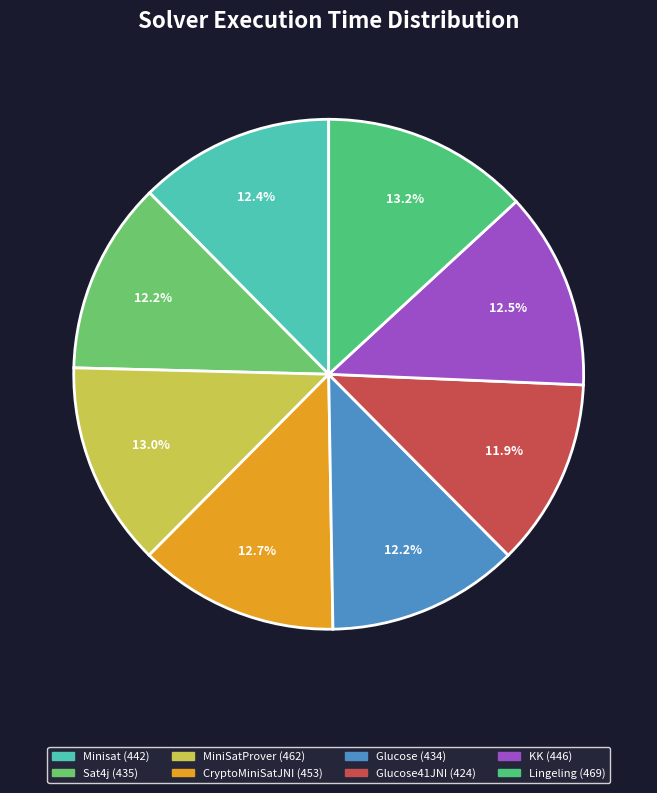

Which category has the biggest portion of the pie?

Lingeling